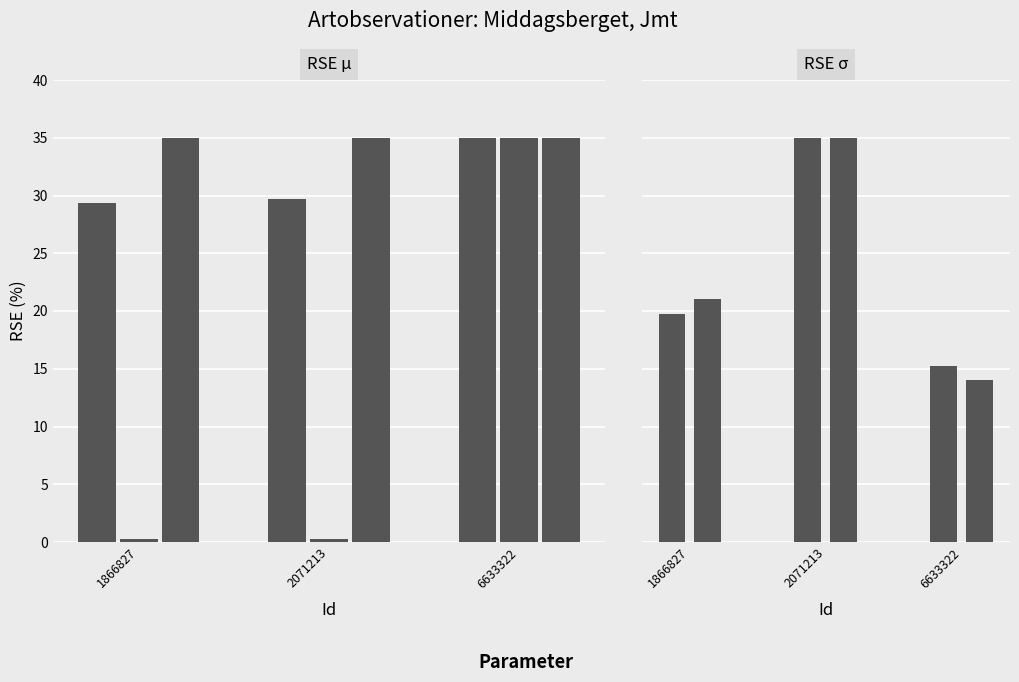

How many bars are there in total?

15